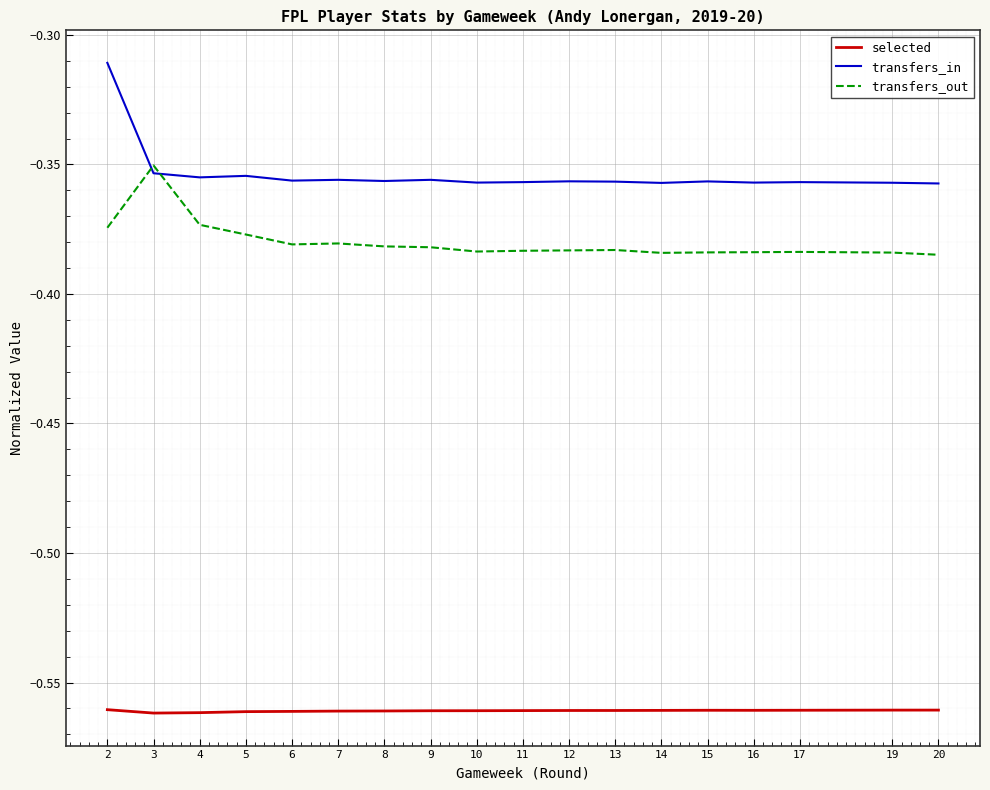

True or false: selected and transfers_out intersect in this chart.

False